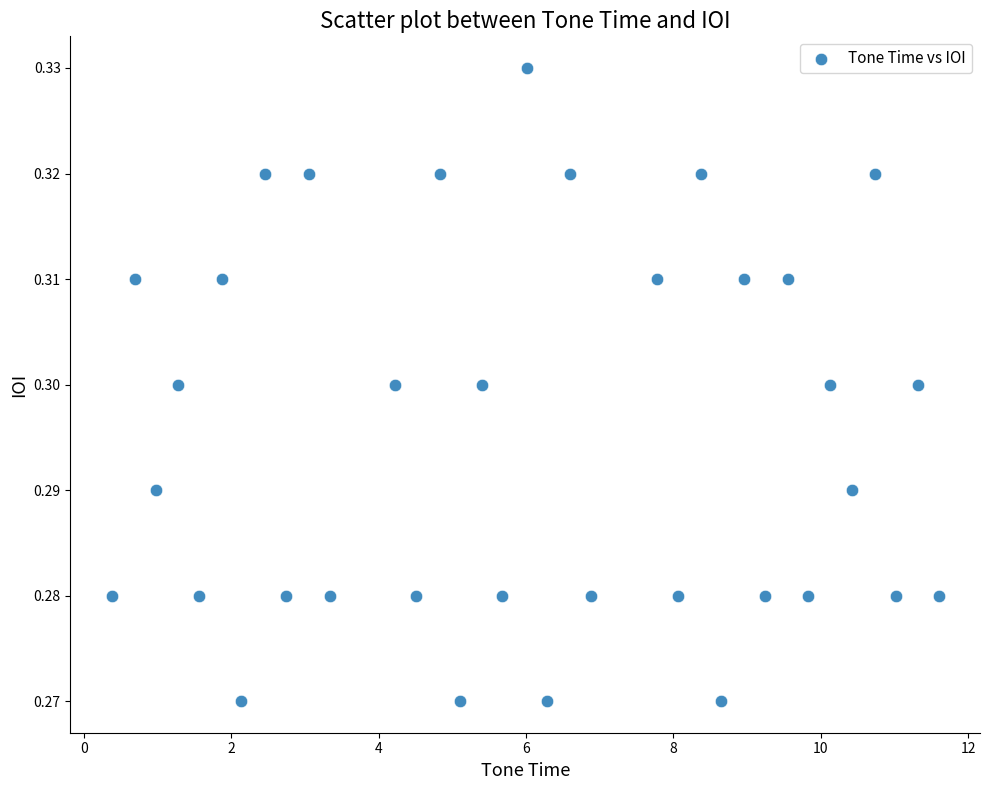

What is the range of X values (max minus min)?

11.2